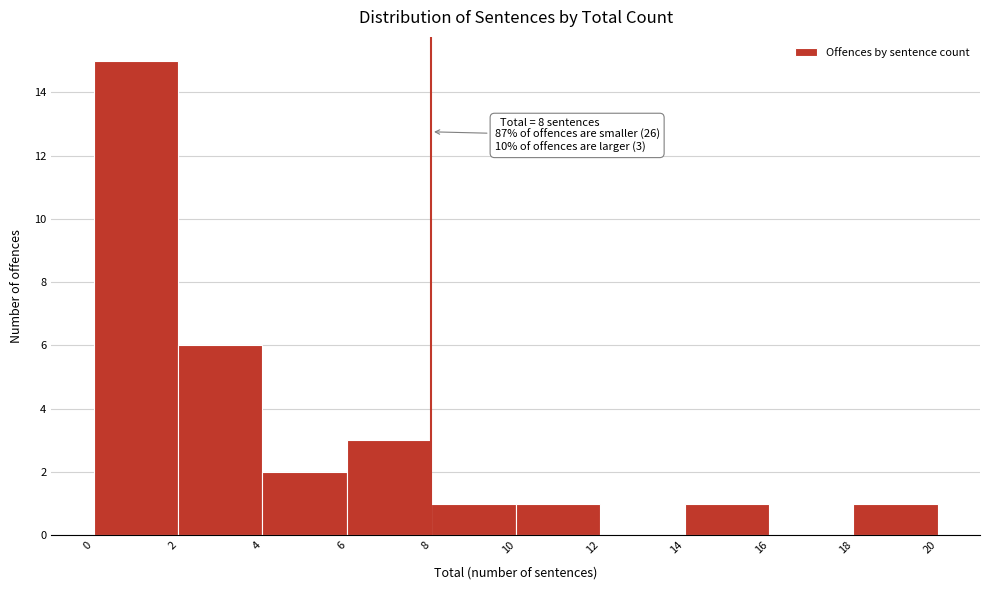

Over which range of the x-axis is the bar tallest?

0 to 2